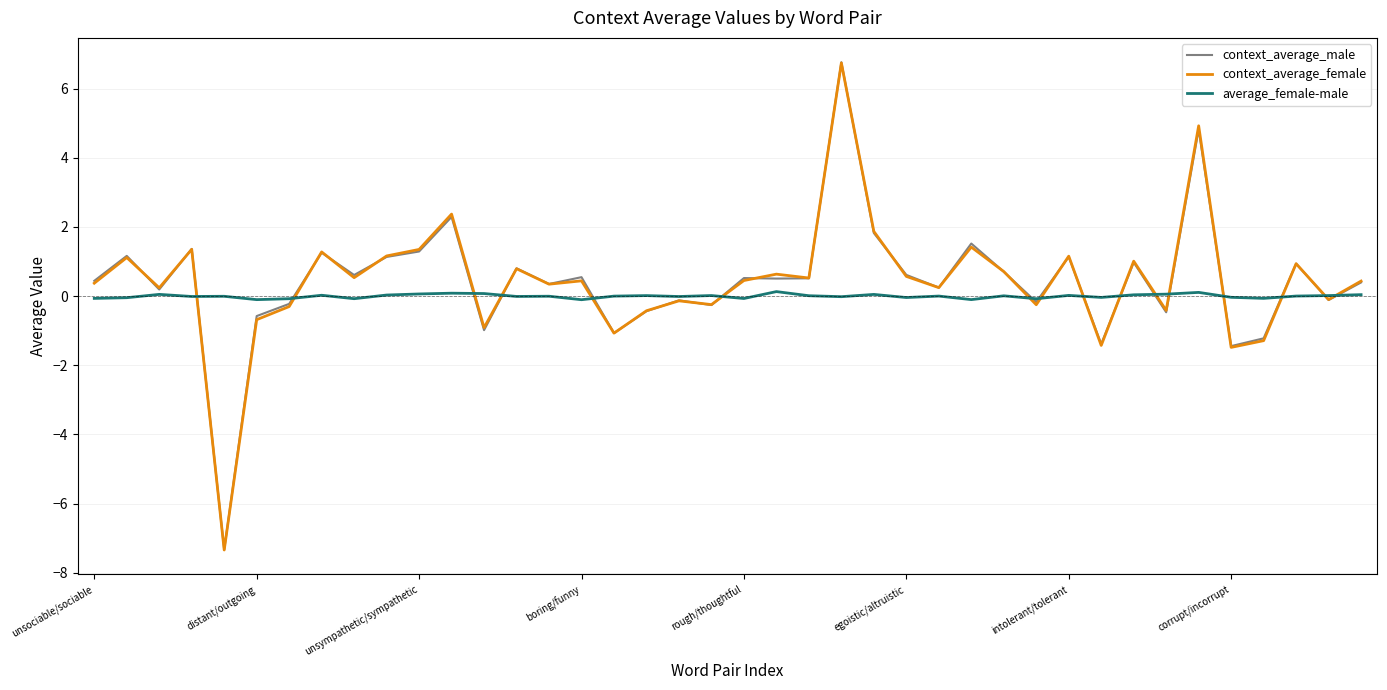

What is the highest value of the context_average_female series?

6.7